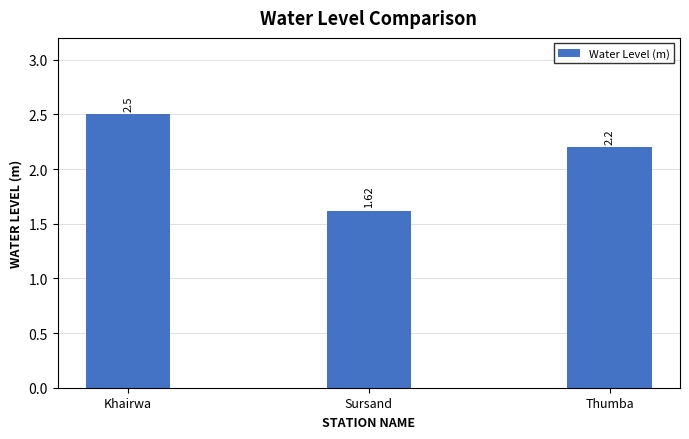

True or false: the data shows 2.2 at Thumba.

True